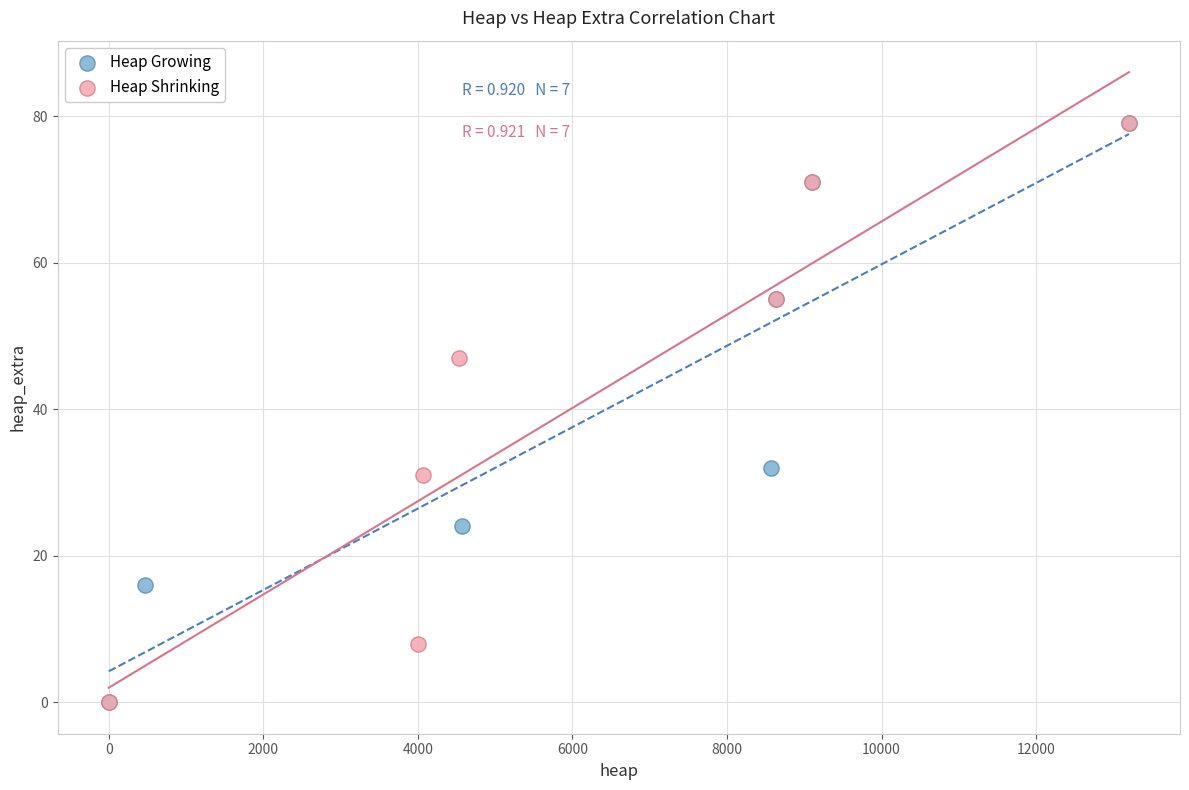

What are all the series names shown in the legend?

Heap Growing, Heap Shrinking